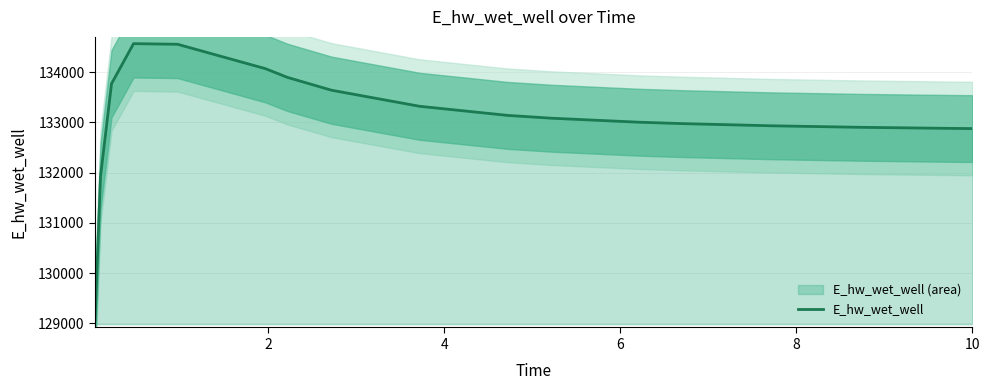

Reading right to left, list all the values displayed in this chart.

132875.9	132880.4	132901.4	132931.3	132974.0	133002.1	133082.1	133138.2	133319.5	133639.2	133893.9	134067.5	134553.5	134565.7	133769.3	131926.3	129047.1